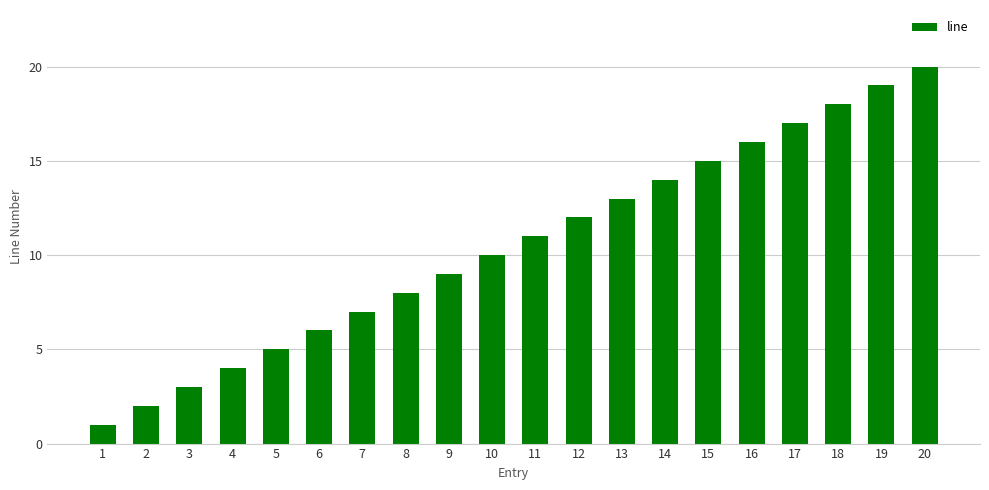

What is the value of the 3rd bar from the left?

3